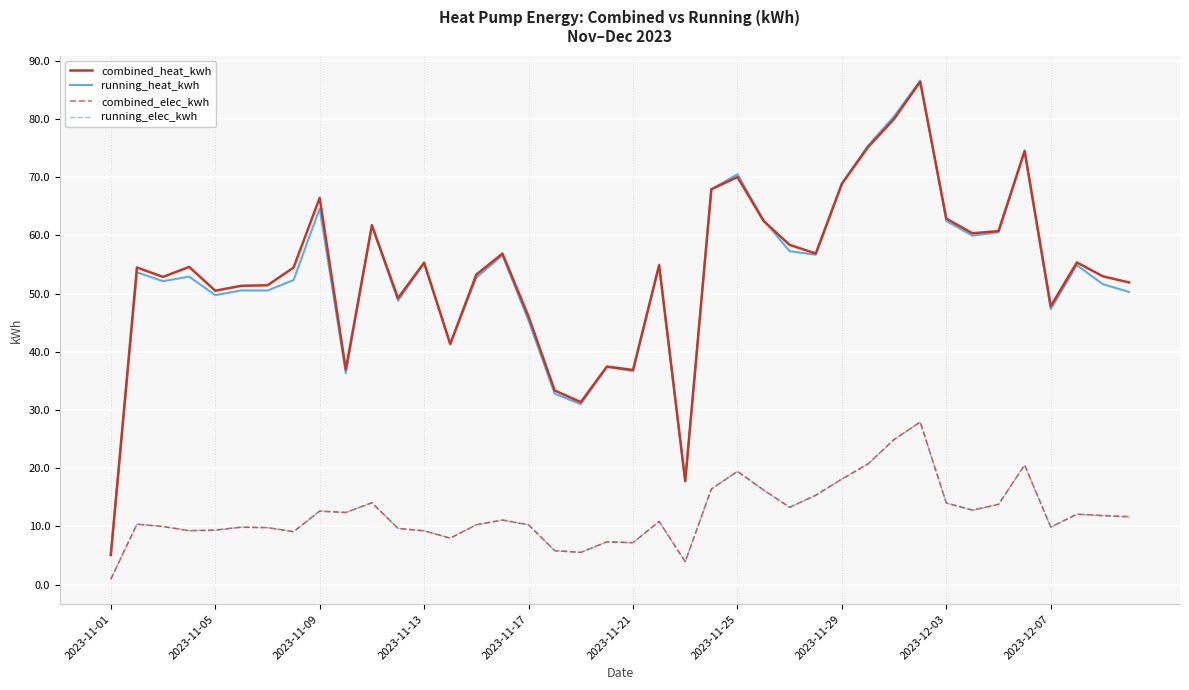

Count the number of categories in the chart.

40